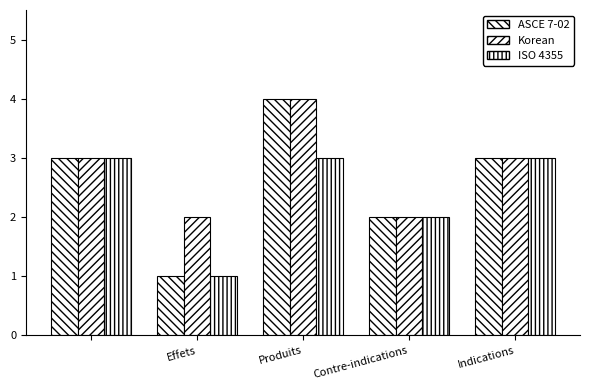

How many distinct data groups are displayed?

3